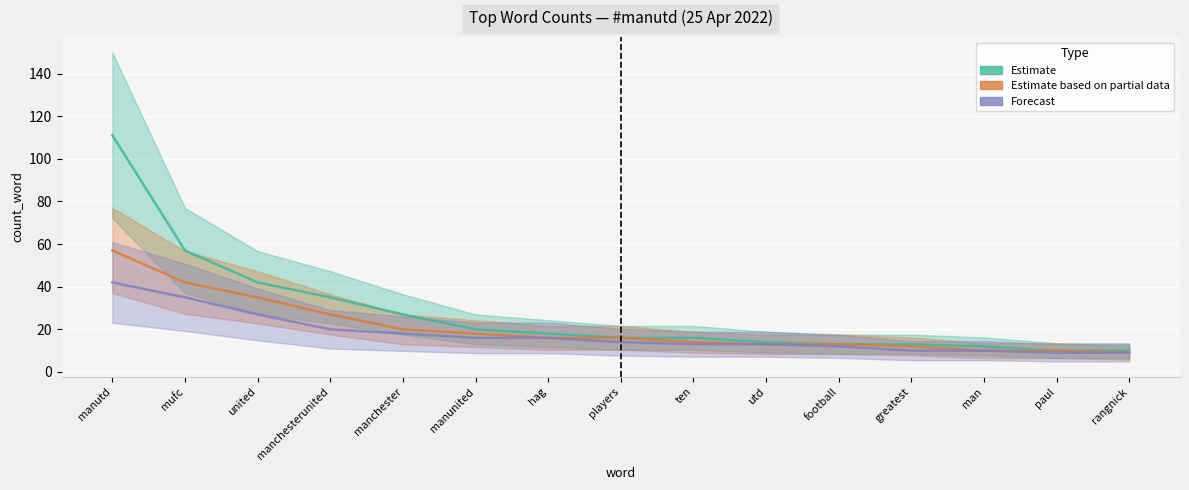

What is the difference between the Forecast values at utd and players?

1